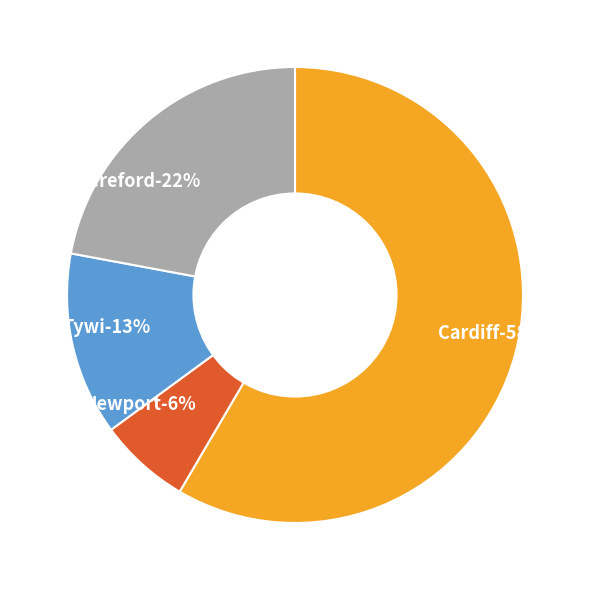

Rank the categories by value from highest to lowest.

Cardiff, Hereford, Tywi, Newport